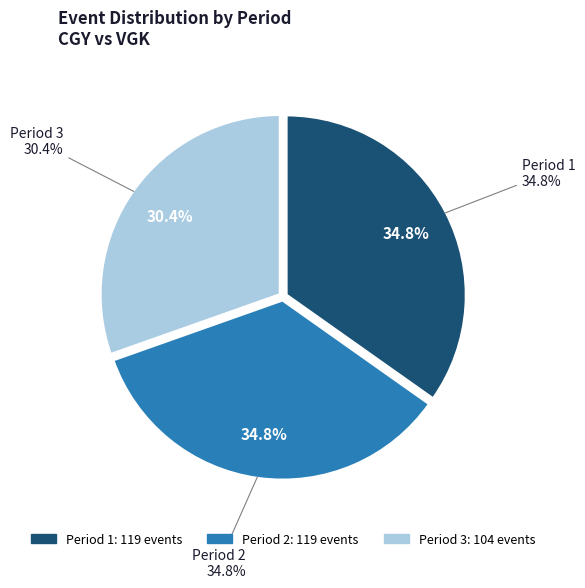

The Period 2 slice represents 35% of the pie. True or false?

True